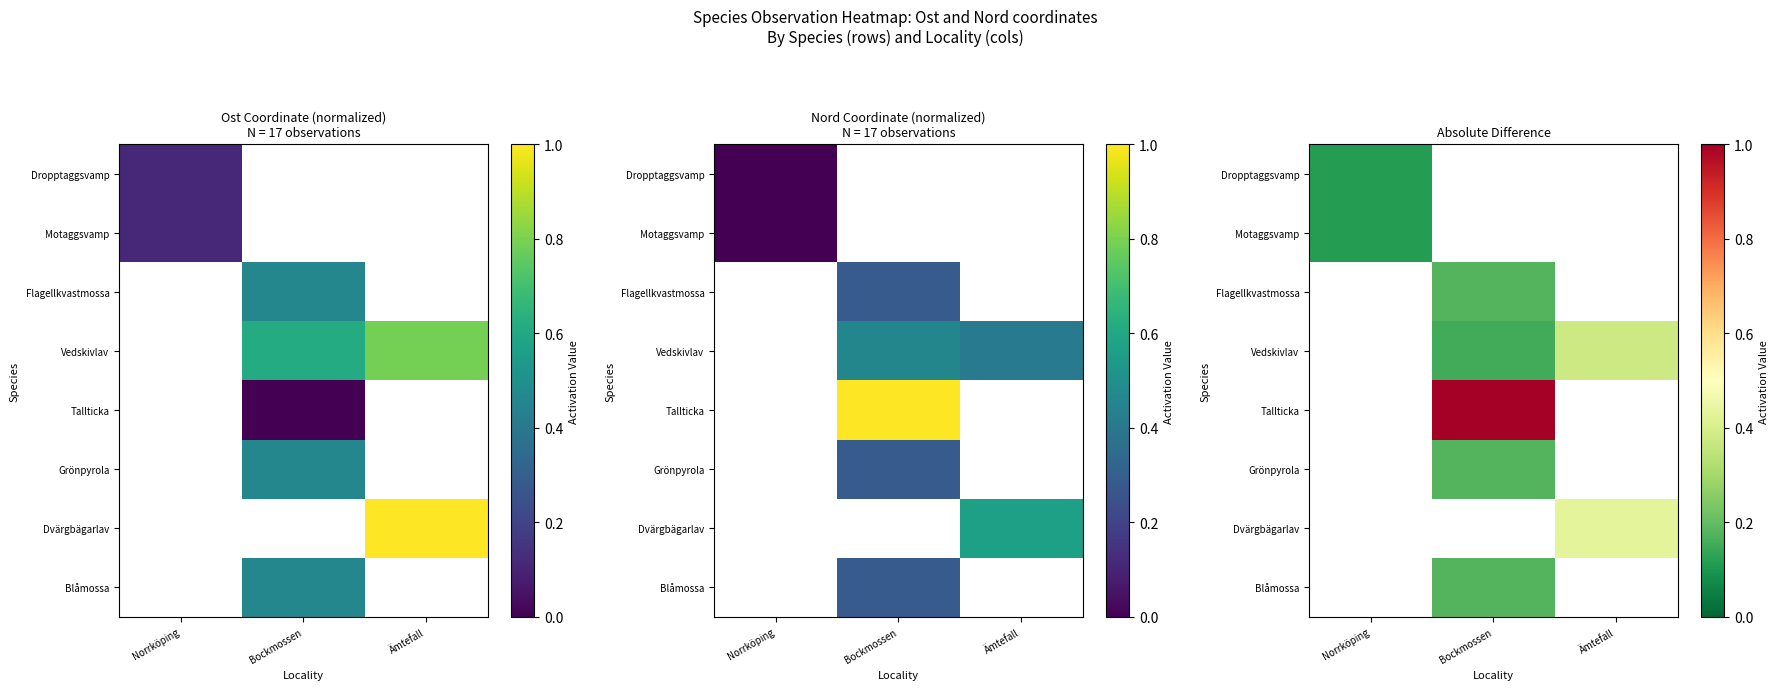

Which category has the lowest value across all series?

Norrköping